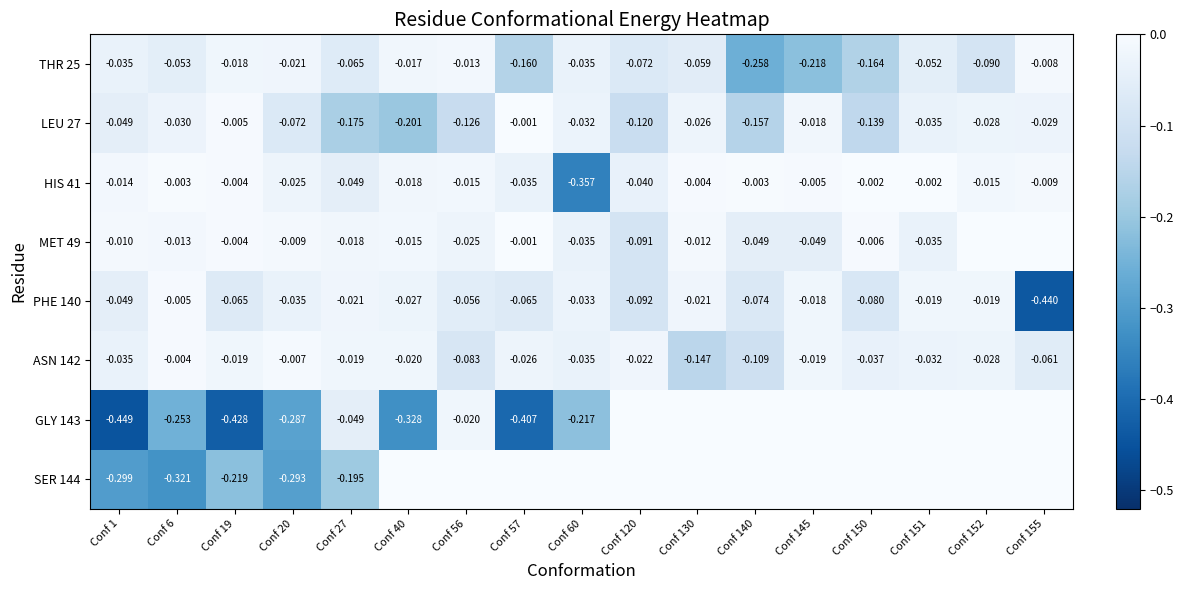

Is the value of THR 25 at Conf 130 greater than the value of PHE 140 at Conf 120?

Yes